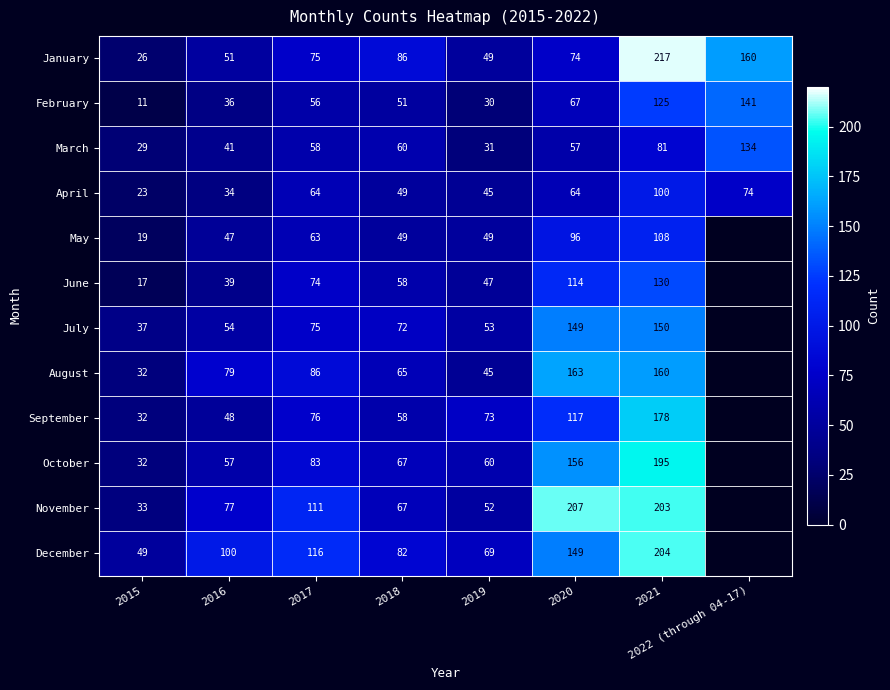

Which has a higher value, 2016 or 2017?

2017